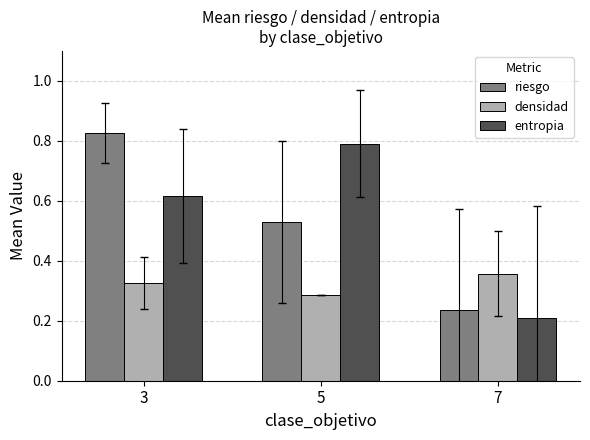

How many bars are there in each group?

3